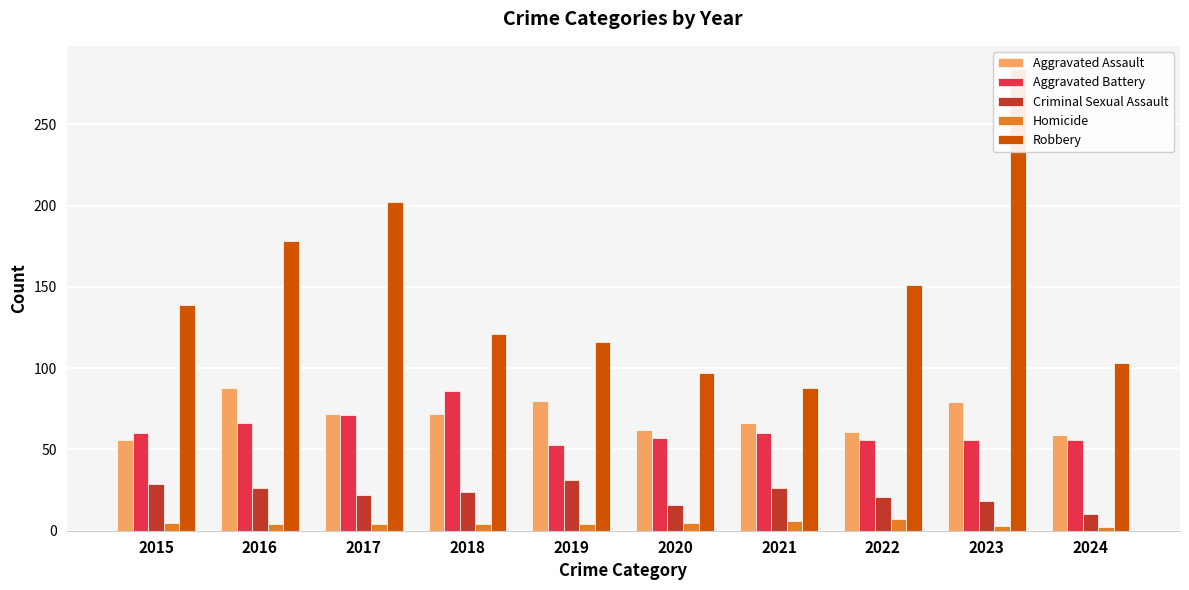

Is the value of Criminal Sexual Assault at 2020 greater than the value of Robbery at 2016?

No